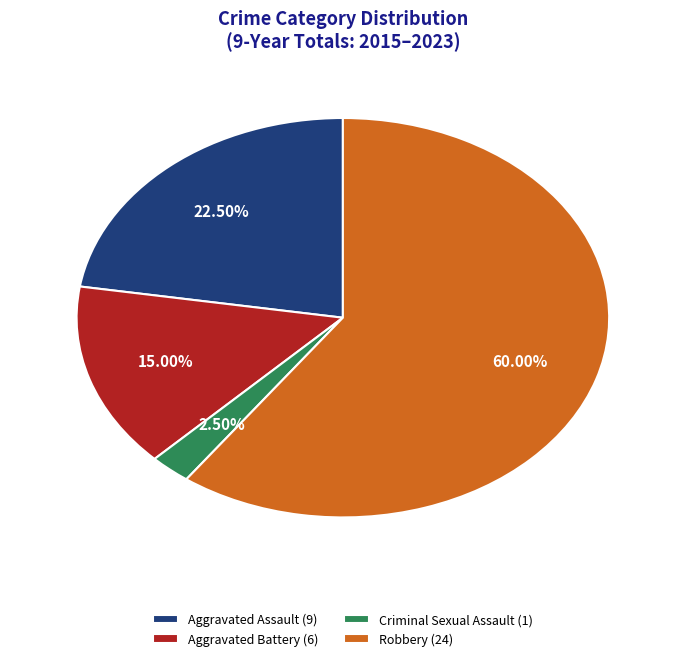

Is there a majority slice in this chart?

Yes